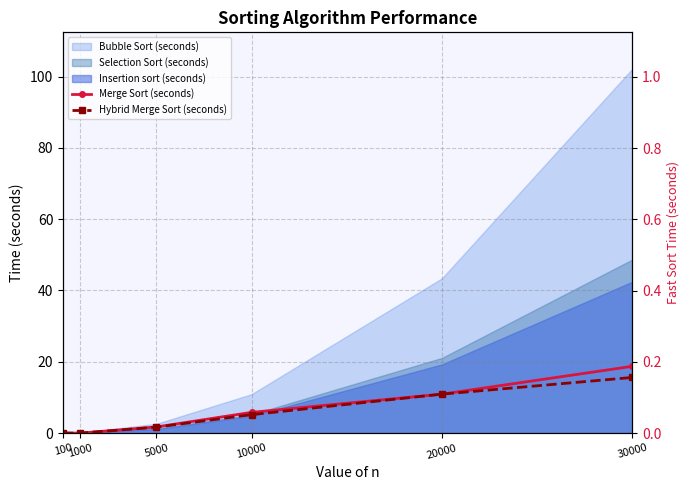

What is the highest value of the Merge Sort (seconds) series?

0.2